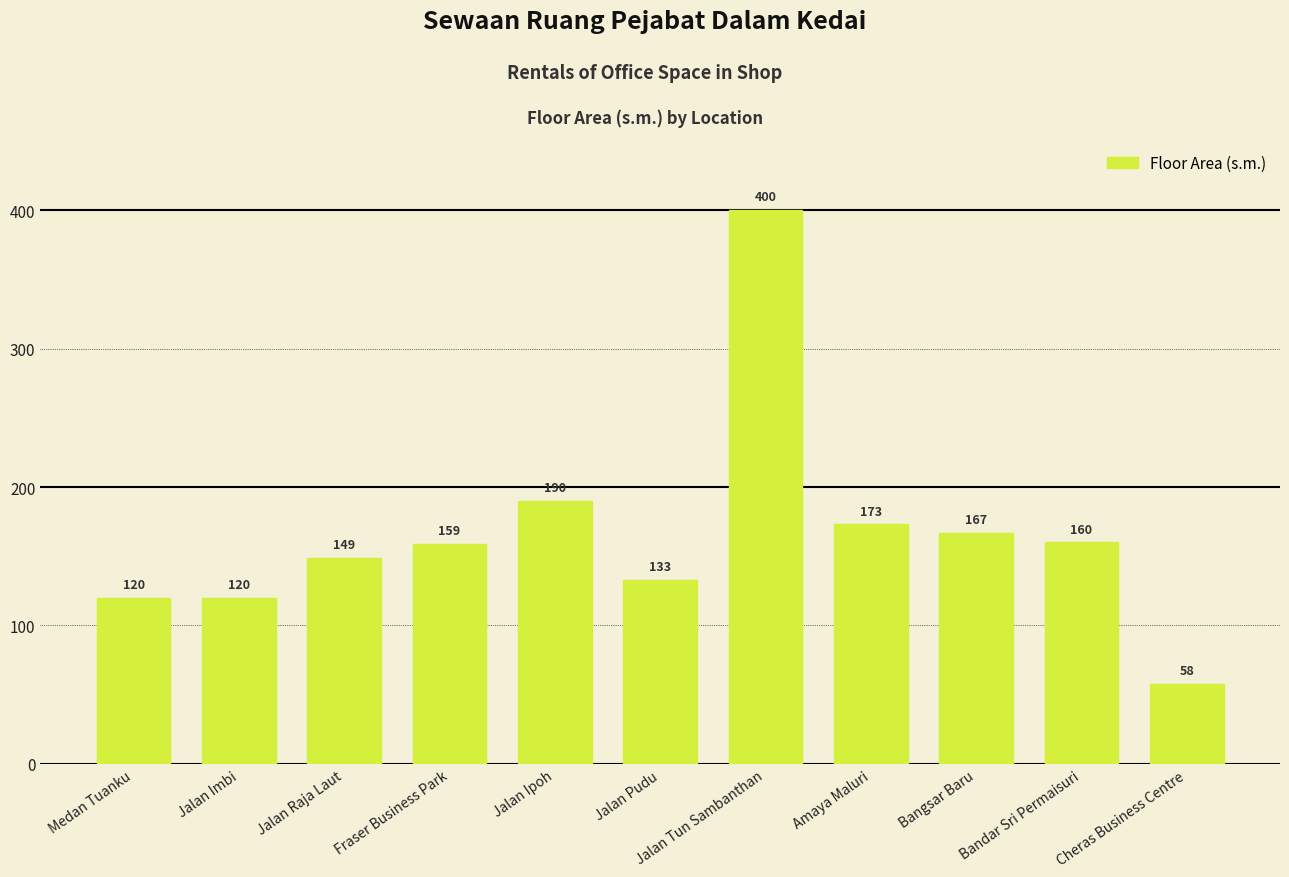

What is the average value?

166